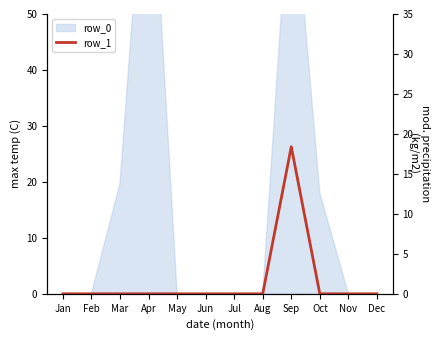

What is the difference between the maximum and second lowest values?

18.4